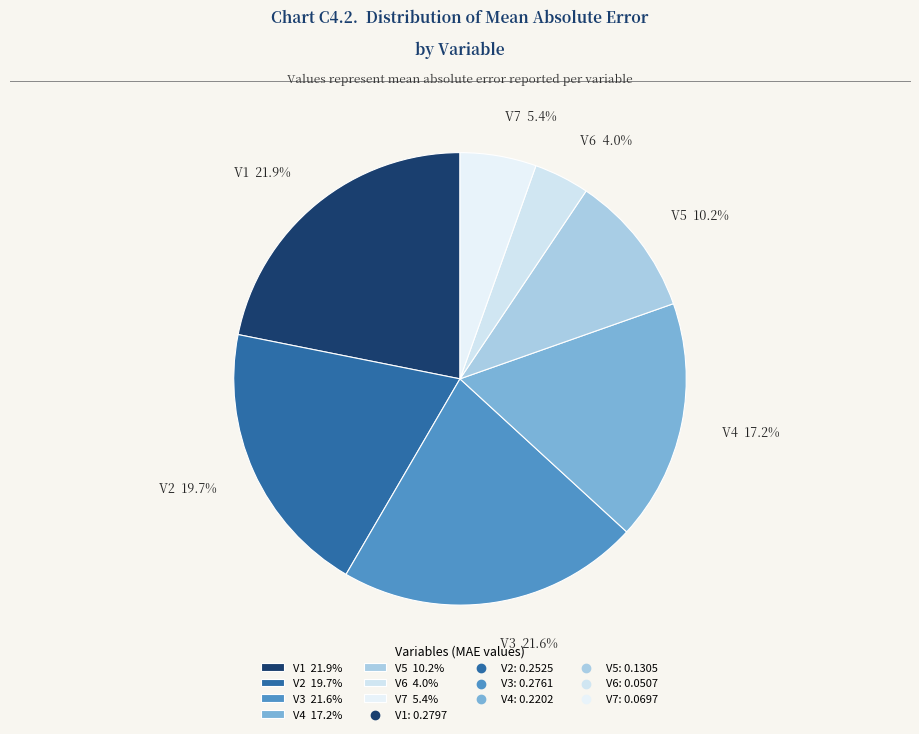

What percentage is NOT represented by V6?

96.0%